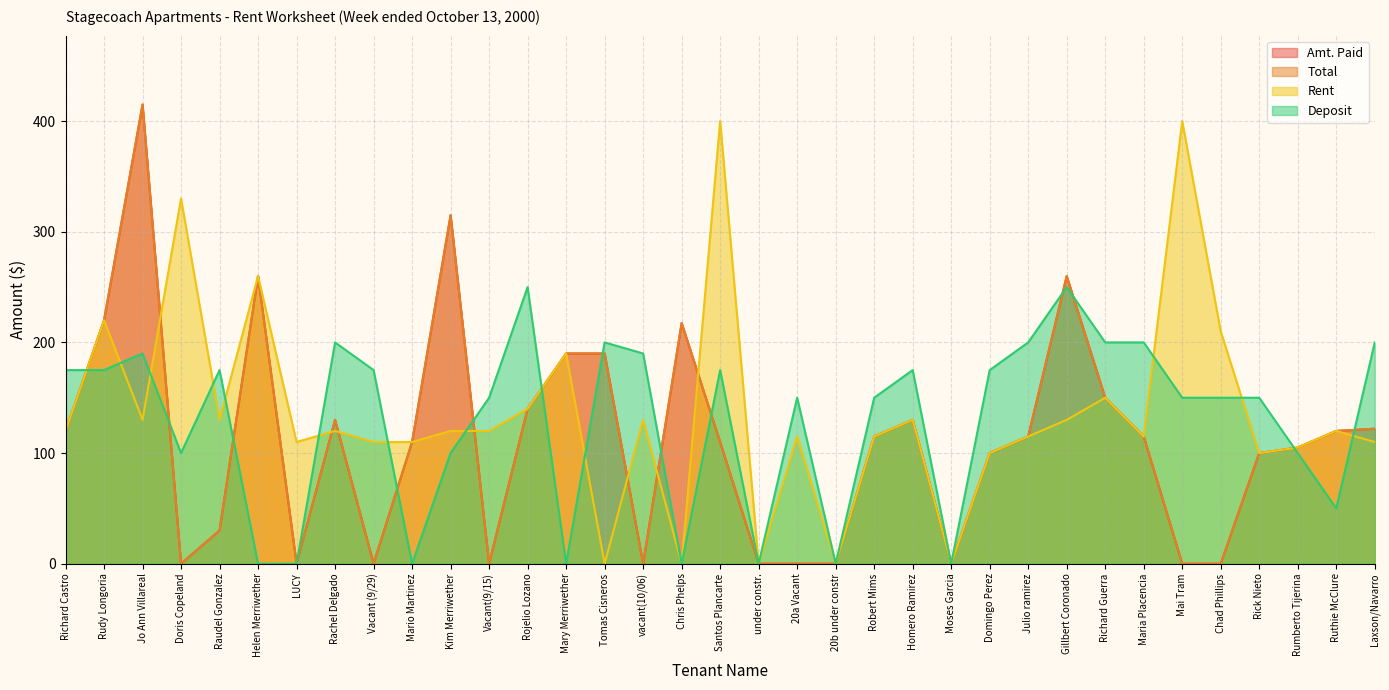

Rank the series at Rojelio Lozano from lowest to highest value.

Amt. Paid, Total, Rent, Deposit